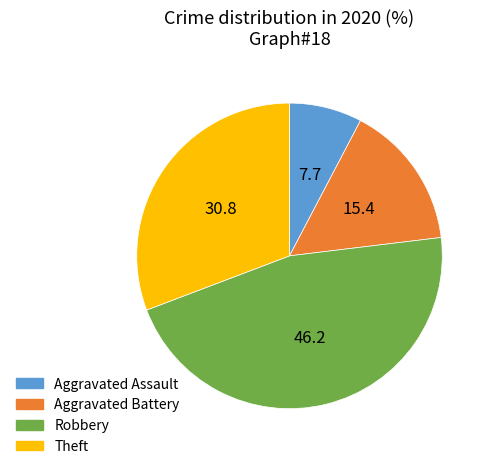

Rank the categories by value from lowest to highest.

Aggravated Assault, Aggravated Battery, Theft, Robbery